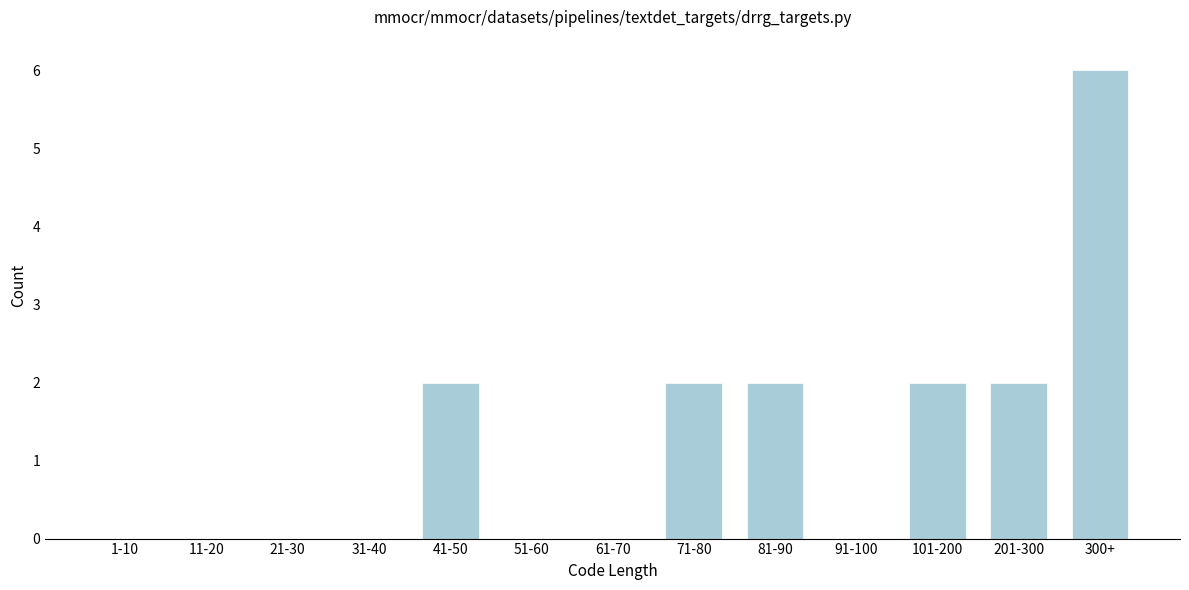

Reading right to left, what are all the values shown in this chart?

300+=6	201-300=2	101-200=2	91-100=0	81-90=2	71-80=2	61-70=0	51-60=0	41-50=2	31-40=0	21-30=0	11-20=0	1-10=0